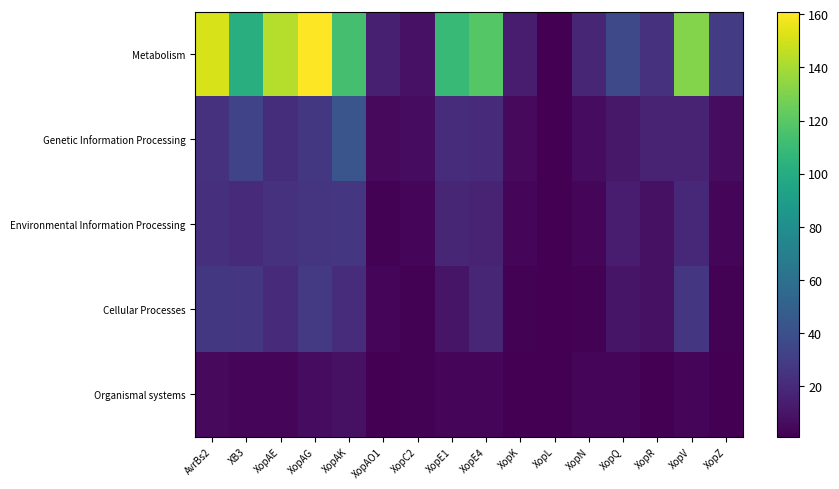

Reading left to right, list all the values displayed in this chart.

Metabolism: AvrBs2=151	XB3=101	XopAE=143	XopAG=161	XopAK=114	XopAO1=15	XopC2=9	XopE1=109	XopE4=119	XopK=13	XopL=1	XopN=18	XopQ=36	XopR=24	XopV=131	XopZ=29
Genetic Information Processing: AvrBs2=24	XB3=33	XopAE=22	XopAG=27	XopAK=43	XopAO1=5	XopC2=6	XopE1=21	XopE4=20	XopK=5	XopL=1	XopN=6	XopQ=11	XopR=16	XopV=17	XopZ=6
Environmental Information Processing: AvrBs2=23	XB3=20	XopAE=24	XopAG=25	XopAK=26	XopAO1=2	XopC2=3	XopE1=18	XopE4=16	XopK=3	XopL=1	XopN=4	XopQ=14	XopR=8	XopV=19	XopZ=4
Cellular Processes: AvrBs2=27	XB3=26	XopAE=20	XopAG=28	XopAK=21	XopAO1=4	XopC2=2	XopE1=10	XopE4=18	XopK=2	XopL=1	XopN=2	XopQ=10	XopR=8	XopV=26	XopZ=2
Organismal systems: AvrBs2=5	XB3=3	XopAE=4	XopAG=6	XopAK=8	XopAO1=1	XopC2=2	XopE1=3	XopE4=4	XopK=1	XopL=1	XopN=3	XopQ=3	XopR=1	XopV=4	XopZ=1